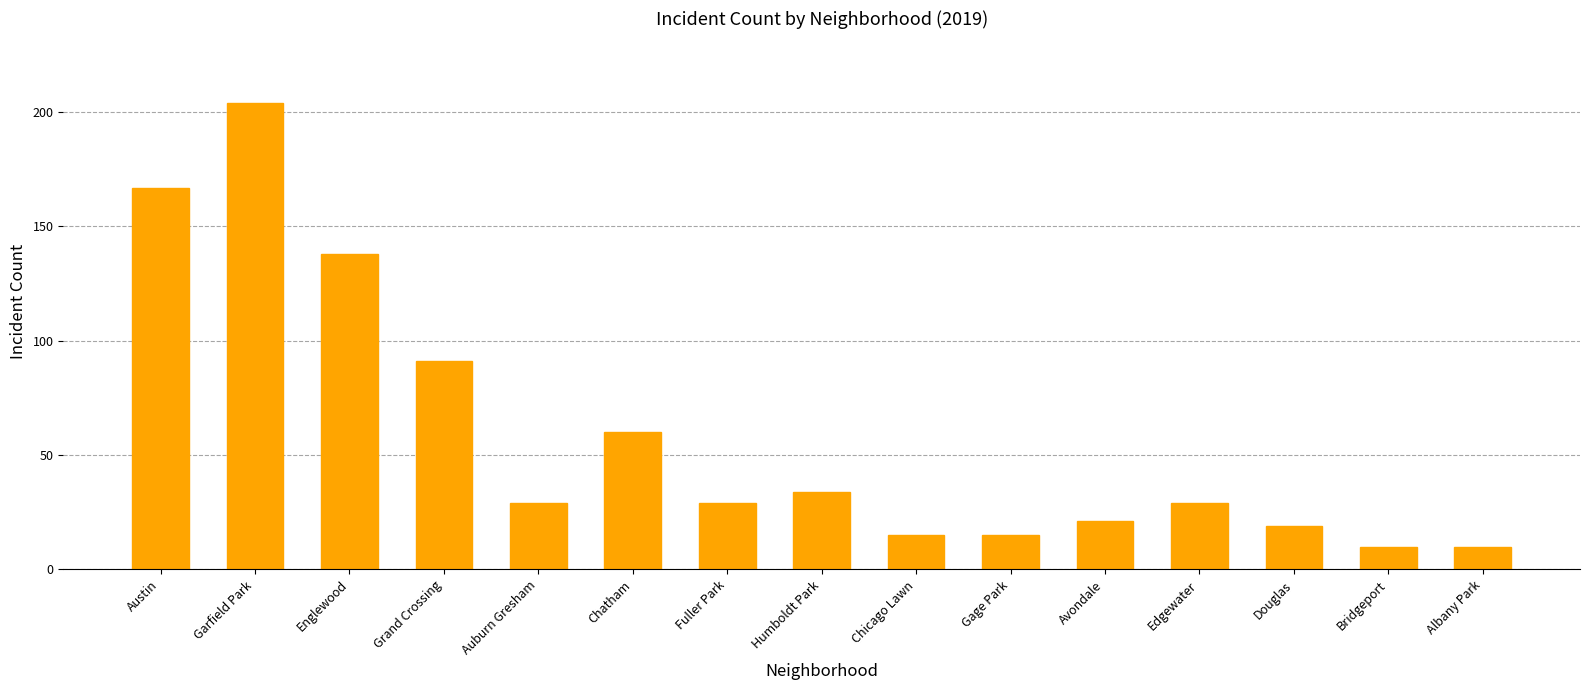

What is the difference between the maximum and second lowest values?

194